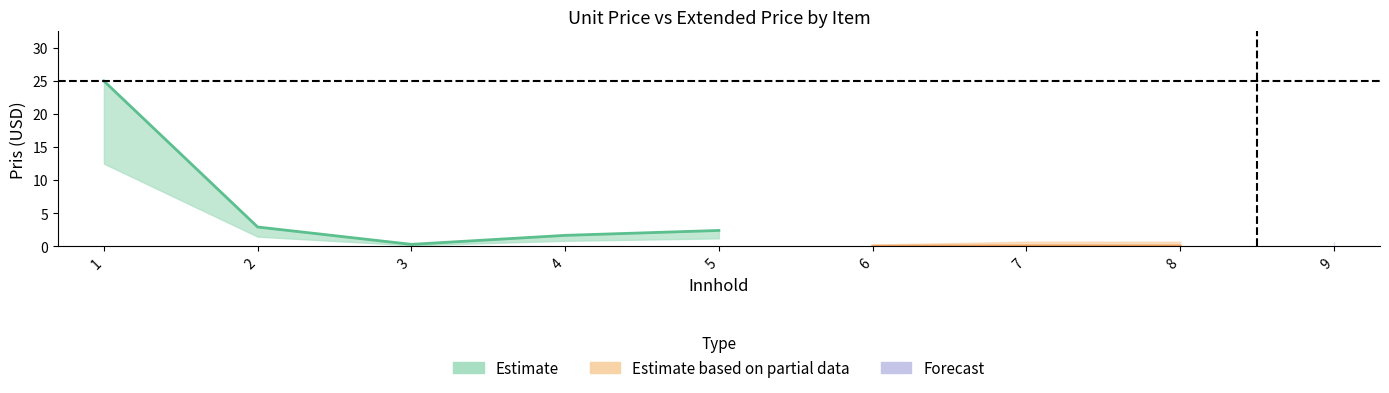

How many series are shown in this chart?

3